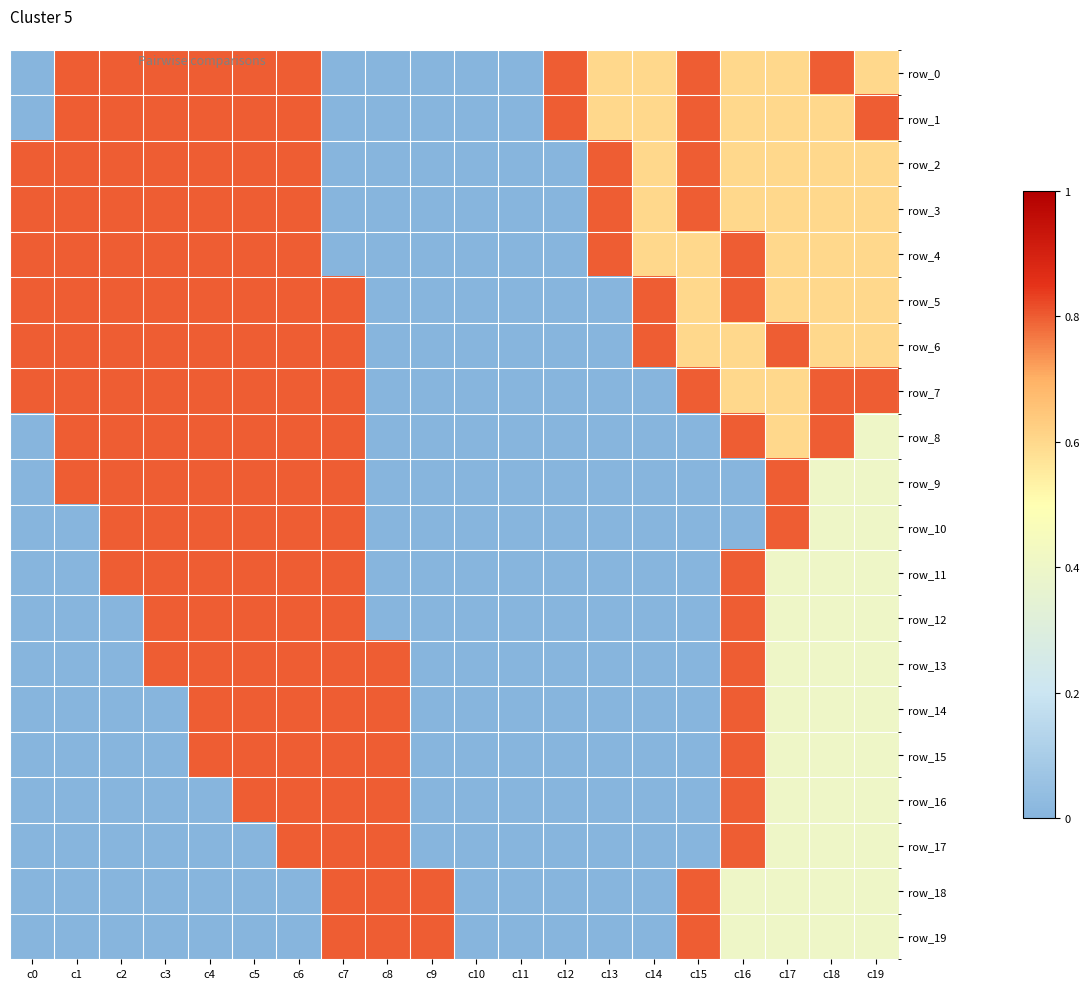

Reading right to left, list all the values displayed in this chart.

row_0: c19=0.6	c18=0.8	c17=0.6	c16=0.6	c15=0.8	c14=0.6	c13=0.6	c12=0.8	c11=0.0	c10=0.0	c9=0.0	c8=0.0	c7=0.0	c6=0.8	c5=0.8	c4=0.8	c3=0.8	c2=0.8	c1=0.8	c0=0.0
row_1: c19=0.8	c18=0.6	c17=0.6	c16=0.6	c15=0.8	c14=0.6	c13=0.6	c12=0.8	c11=0.0	c10=0.0	c9=0.0	c8=0.0	c7=0.0	c6=0.8	c5=0.8	c4=0.8	c3=0.8	c2=0.8	c1=0.8	c0=0.0
row_2: c19=0.6	c18=0.6	c17=0.6	c16=0.6	c15=0.8	c14=0.6	c13=0.8	c12=0.0	c11=0.0	c10=0.0	c9=0.0	c8=0.0	c7=0.0	c6=0.8	c5=0.8	c4=0.8	c3=0.8	c2=0.8	c1=0.8	c0=0.8
row_3: c19=0.6	c18=0.6	c17=0.6	c16=0.6	c15=0.8	c14=0.6	c13=0.8	c12=0.0	c11=0.0	c10=0.0	c9=0.0	c8=0.0	c7=0.0	c6=0.8	c5=0.8	c4=0.8	c3=0.8	c2=0.8	c1=0.8	c0=0.8
row_4: c19=0.6	c18=0.6	c17=0.6	c16=0.8	c15=0.6	c14=0.6	c13=0.8	c12=0.0	c11=0.0	c10=0.0	c9=0.0	c8=0.0	c7=0.0	c6=0.8	c5=0.8	c4=0.8	c3=0.8	c2=0.8	c1=0.8	c0=0.8
row_5: c19=0.6	c18=0.6	c17=0.6	c16=0.8	c15=0.6	c14=0.8	c13=0.0	c12=0.0	c11=0.0	c10=0.0	c9=0.0	c8=0.0	c7=0.8	c6=0.8	c5=0.8	c4=0.8	c3=0.8	c2=0.8	c1=0.8	c0=0.8
row_6: c19=0.6	c18=0.6	c17=0.8	c16=0.6	c15=0.6	c14=0.8	c13=0.0	c12=0.0	c11=0.0	c10=0.0	c9=0.0	c8=0.0	c7=0.8	c6=0.8	c5=0.8	c4=0.8	c3=0.8	c2=0.8	c1=0.8	c0=0.8
row_7: c19=0.8	c18=0.8	c17=0.6	c16=0.6	c15=0.8	c14=0.0	c13=0.0	c12=0.0	c11=0.0	c10=0.0	c9=0.0	c8=0.0	c7=0.8	c6=0.8	c5=0.8	c4=0.8	c3=0.8	c2=0.8	c1=0.8	c0=0.8
row_8: c19=0.4	c18=0.8	c17=0.6	c16=0.8	c15=0.0	c14=0.0	c13=0.0	c12=0.0	c11=0.0	c10=0.0	c9=0.0	c8=0.0	c7=0.8	c6=0.8	c5=0.8	c4=0.8	c3=0.8	c2=0.8	c1=0.8	c0=0.0
row_9: c19=0.4	c18=0.4	c17=0.8	c16=0.0	c15=0.0	c14=0.0	c13=0.0	c12=0.0	c11=0.0	c10=0.0	c9=0.0	c8=0.0	c7=0.8	c6=0.8	c5=0.8	c4=0.8	c3=0.8	c2=0.8	c1=0.8	c0=0.0
row_10: c19=0.4	c18=0.4	c17=0.8	c16=0.0	c15=0.0	c14=0.0	c13=0.0	c12=0.0	c11=0.0	c10=0.0	c9=0.0	c8=0.0	c7=0.8	c6=0.8	c5=0.8	c4=0.8	c3=0.8	c2=0.8	c1=0.0	c0=0.0
row_11: c19=0.4	c18=0.4	c17=0.4	c16=0.8	c15=0.0	c14=0.0	c13=0.0	c12=0.0	c11=0.0	c10=0.0	c9=0.0	c8=0.0	c7=0.8	c6=0.8	c5=0.8	c4=0.8	c3=0.8	c2=0.8	c1=0.0	c0=0.0
row_12: c19=0.4	c18=0.4	c17=0.4	c16=0.8	c15=0.0	c14=0.0	c13=0.0	c12=0.0	c11=0.0	c10=0.0	c9=0.0	c8=0.0	c7=0.8	c6=0.8	c5=0.8	c4=0.8	c3=0.8	c2=0.0	c1=0.0	c0=0.0
row_13: c19=0.4	c18=0.4	c17=0.4	c16=0.8	c15=0.0	c14=0.0	c13=0.0	c12=0.0	c11=0.0	c10=0.0	c9=0.0	c8=0.8	c7=0.8	c6=0.8	c5=0.8	c4=0.8	c3=0.8	c2=0.0	c1=0.0	c0=0.0
row_14: c19=0.4	c18=0.4	c17=0.4	c16=0.8	c15=0.0	c14=0.0	c13=0.0	c12=0.0	c11=0.0	c10=0.0	c9=0.0	c8=0.8	c7=0.8	c6=0.8	c5=0.8	c4=0.8	c3=0.0	c2=0.0	c1=0.0	c0=0.0
row_15: c19=0.4	c18=0.4	c17=0.4	c16=0.8	c15=0.0	c14=0.0	c13=0.0	c12=0.0	c11=0.0	c10=0.0	c9=0.0	c8=0.8	c7=0.8	c6=0.8	c5=0.8	c4=0.8	c3=0.0	c2=0.0	c1=0.0	c0=0.0
row_16: c19=0.4	c18=0.4	c17=0.4	c16=0.8	c15=0.0	c14=0.0	c13=0.0	c12=0.0	c11=0.0	c10=0.0	c9=0.0	c8=0.8	c7=0.8	c6=0.8	c5=0.8	c4=0.0	c3=0.0	c2=0.0	c1=0.0	c0=0.0
row_17: c19=0.4	c18=0.4	c17=0.4	c16=0.8	c15=0.0	c14=0.0	c13=0.0	c12=0.0	c11=0.0	c10=0.0	c9=0.0	c8=0.8	c7=0.8	c6=0.8	c5=0.0	c4=0.0	c3=0.0	c2=0.0	c1=0.0	c0=0.0
row_18: c19=0.4	c18=0.4	c17=0.4	c16=0.4	c15=0.8	c14=0.0	c13=0.0	c12=0.0	c11=0.0	c10=0.0	c9=0.8	c8=0.8	c7=0.8	c6=0.0	c5=0.0	c4=0.0	c3=0.0	c2=0.0	c1=0.0	c0=0.0
row_19: c19=0.4	c18=0.4	c17=0.4	c16=0.4	c15=0.8	c14=0.0	c13=0.0	c12=0.0	c11=0.0	c10=0.0	c9=0.8	c8=0.8	c7=0.8	c6=0.0	c5=0.0	c4=0.0	c3=0.0	c2=0.0	c1=0.0	c0=0.0